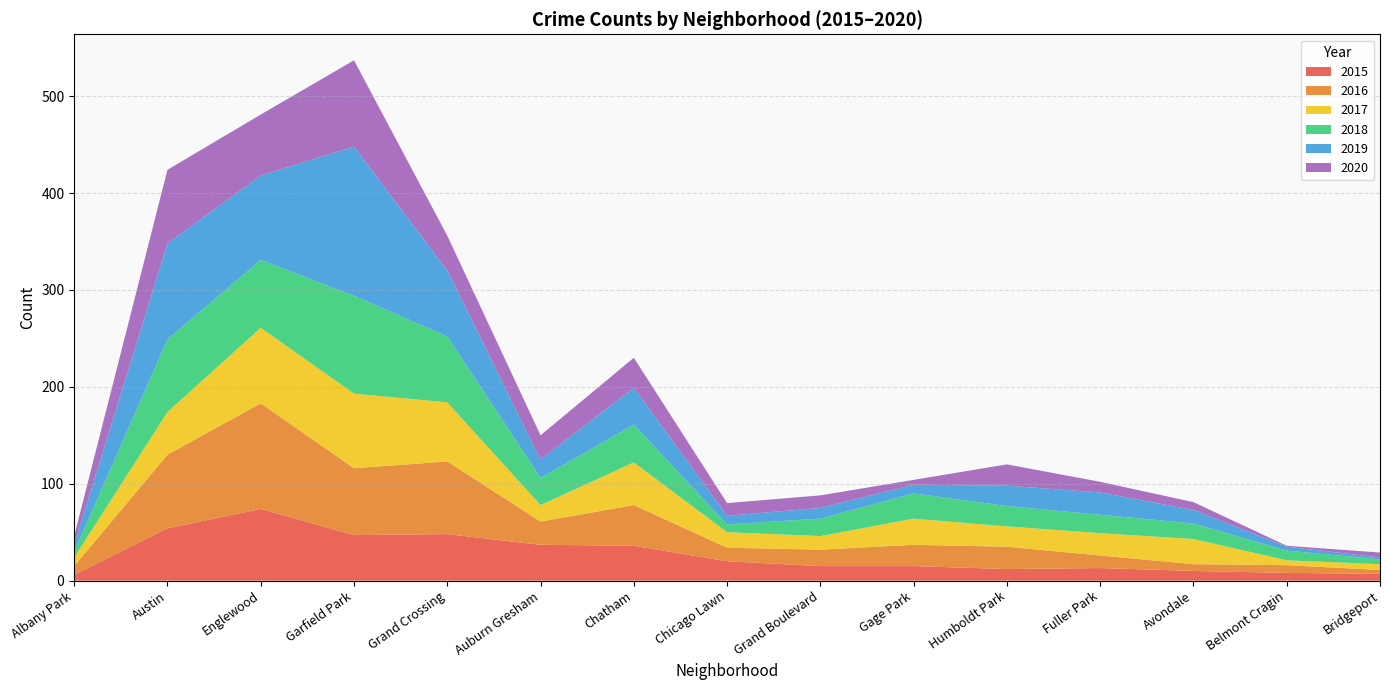

Reading left to right, extract all data points from this chart.

2015: 6	54	74	47	48	37	36	20	15	15	12	13	10	8	7
2016: 9	76	109	69	75	24	42	14	17	22	23	13	7	8	4
2017: 9	44	78	77	61	17	44	16	14	27	21	23	26	5	6
2018: 6	75	70	101	68	28	39	8	18	26	21	19	16	10	5
2019: 7	99	87	154	68	19	38	9	11	9	21	23	14	4	2
2020: 9	76	63	89	36	25	31	13	13	5	22	11	8	1	5